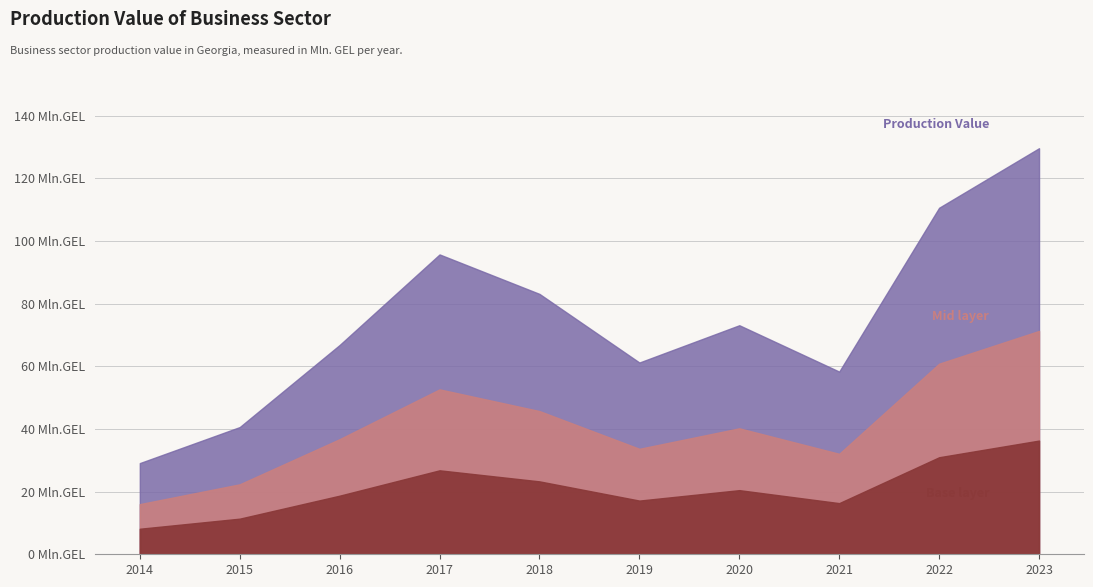

What is the sum of the values at 2017 and 2023?

225.3